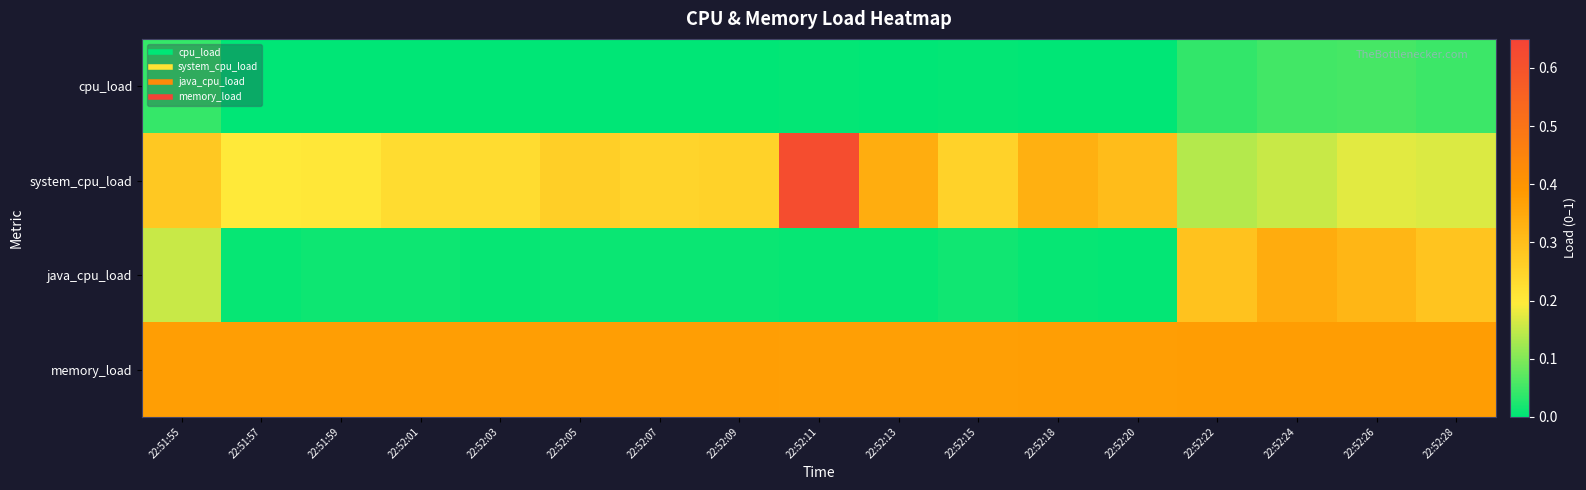

Reading right to left, list all the values displayed in this chart.

cpu_load: 22:52:28=0.0	22:52:26=0.1	22:52:24=0.1	22:52:22=0.0	22:52:20=0.0	22:52:18=0.0	22:52:15=0.0	22:52:13=0.0	22:52:11=0.0	22:52:09=0.0	22:52:07=0.0	22:52:05=0.0	22:52:03=0.0	22:52:01=0.0	22:51:59=0.0	22:51:57=0.0	22:51:55=0.0
system_cpu_load: 22:52:28=0.2	22:52:26=0.2	22:52:24=0.2	22:52:22=0.1	22:52:20=0.3	22:52:18=0.3	22:52:15=0.3	22:52:13=0.3	22:52:11=0.6	22:52:09=0.3	22:52:07=0.2	22:52:05=0.3	22:52:03=0.2	22:52:01=0.2	22:51:59=0.2	22:51:57=0.2	22:51:55=0.3
java_cpu_load: 22:52:28=0.3	22:52:26=0.3	22:52:24=0.3	22:52:22=0.3	22:52:20=0.0	22:52:18=0.0	22:52:15=0.0	22:52:13=0.0	22:52:11=0.0	22:52:09=0.0	22:52:07=0.0	22:52:05=0.0	22:52:03=0.0	22:52:01=0.0	22:51:59=0.0	22:51:57=0.0	22:51:55=0.2
memory_load: 22:52:28=0.4	22:52:26=0.4	22:52:24=0.4	22:52:22=0.4	22:52:20=0.4	22:52:18=0.4	22:52:15=0.4	22:52:13=0.4	22:52:11=0.4	22:52:09=0.4	22:52:07=0.4	22:52:05=0.4	22:52:03=0.4	22:52:01=0.4	22:51:59=0.4	22:51:57=0.4	22:51:55=0.4